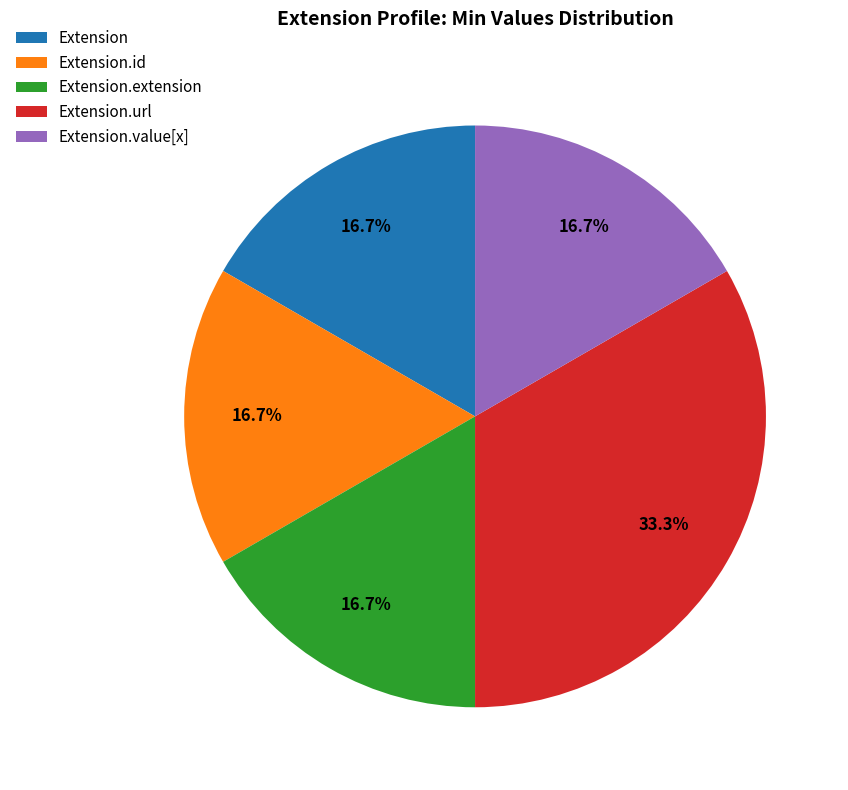

Which has a higher value, Extension.id or Extension.url?

Extension.url